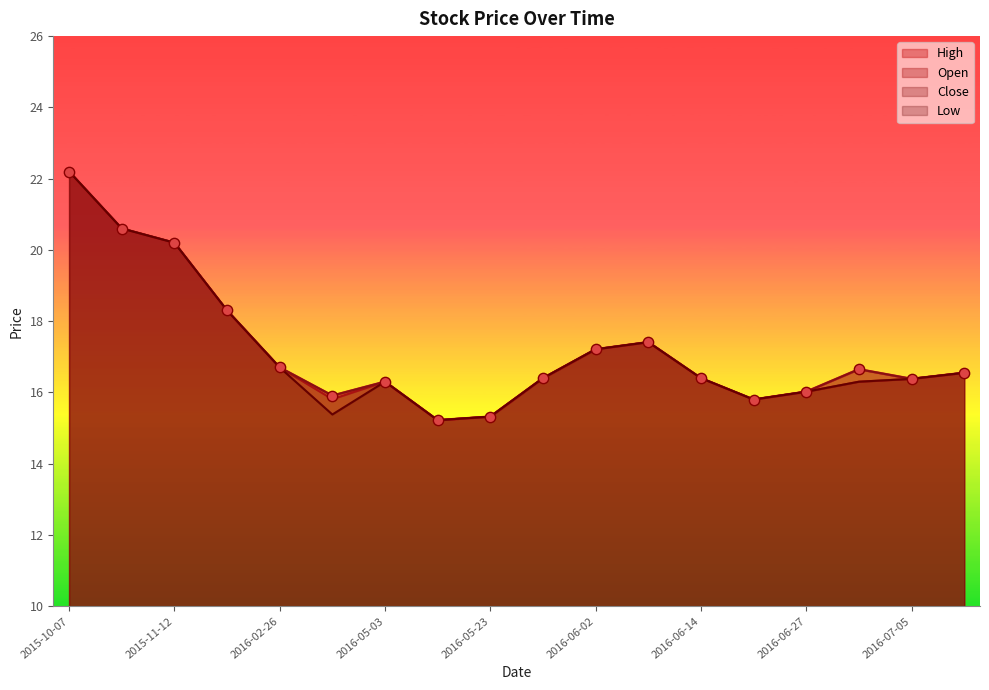

Which series has the largest total across all categories?

High